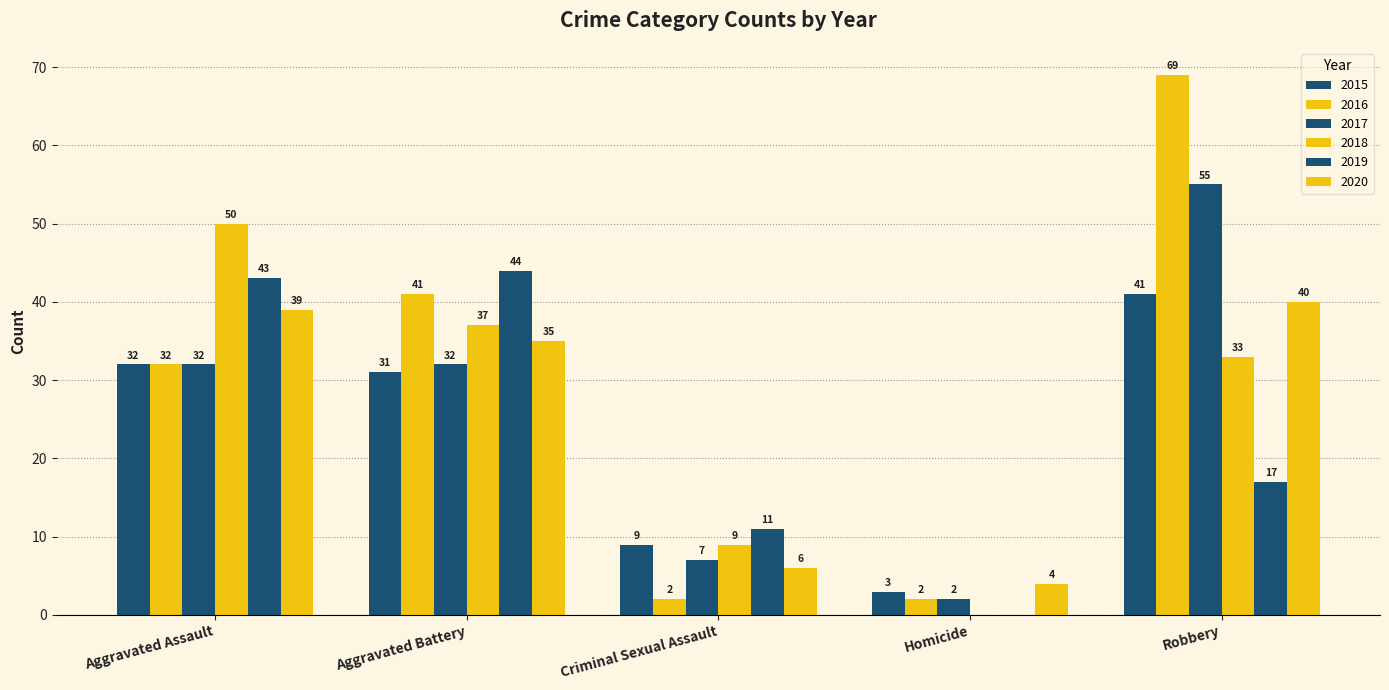

The 2020 series shows 60 at Aggravated Battery. True or false?

False